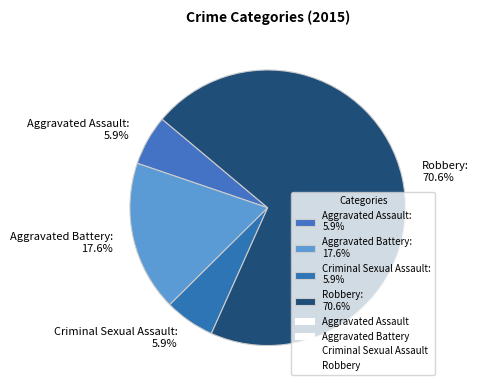

To the nearest percent, what is the difference between the Robbery and Aggravated Assault slice percentages?

65%